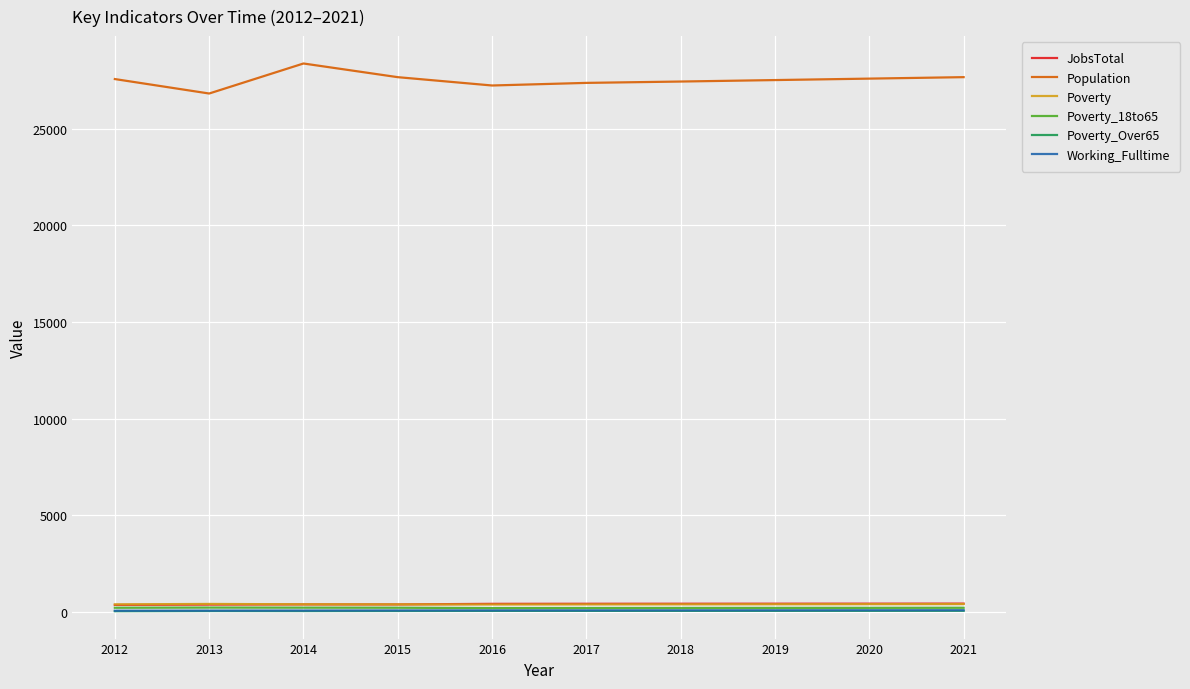

What is the difference between the highest and lowest values at 2020?

27549